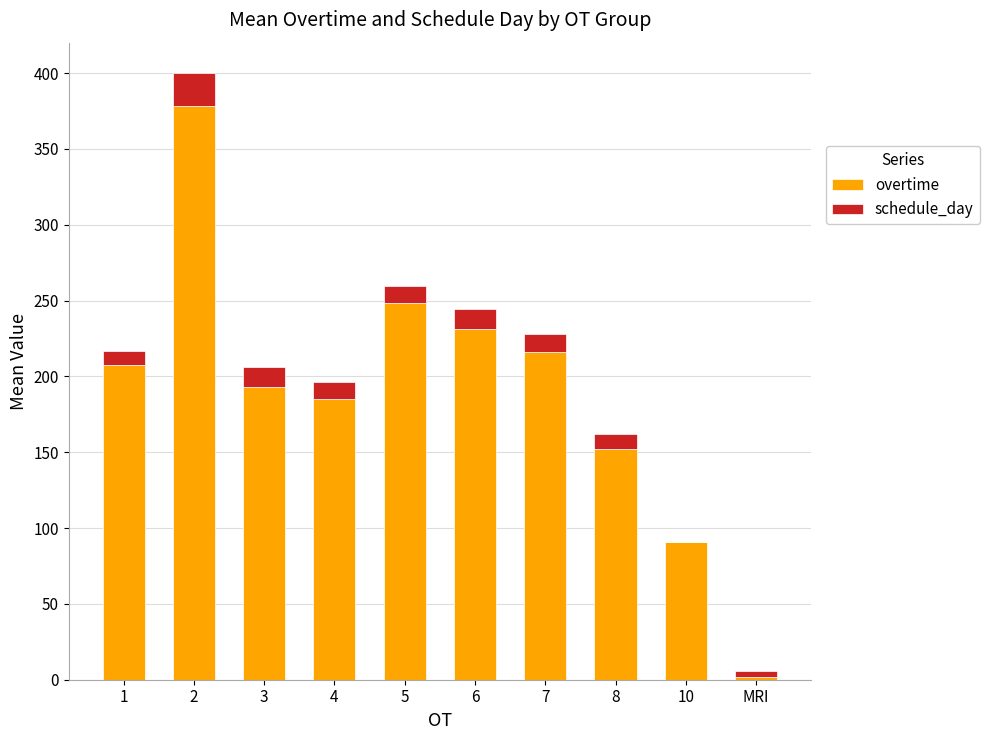

What is the total value across all series at 2?

400.0